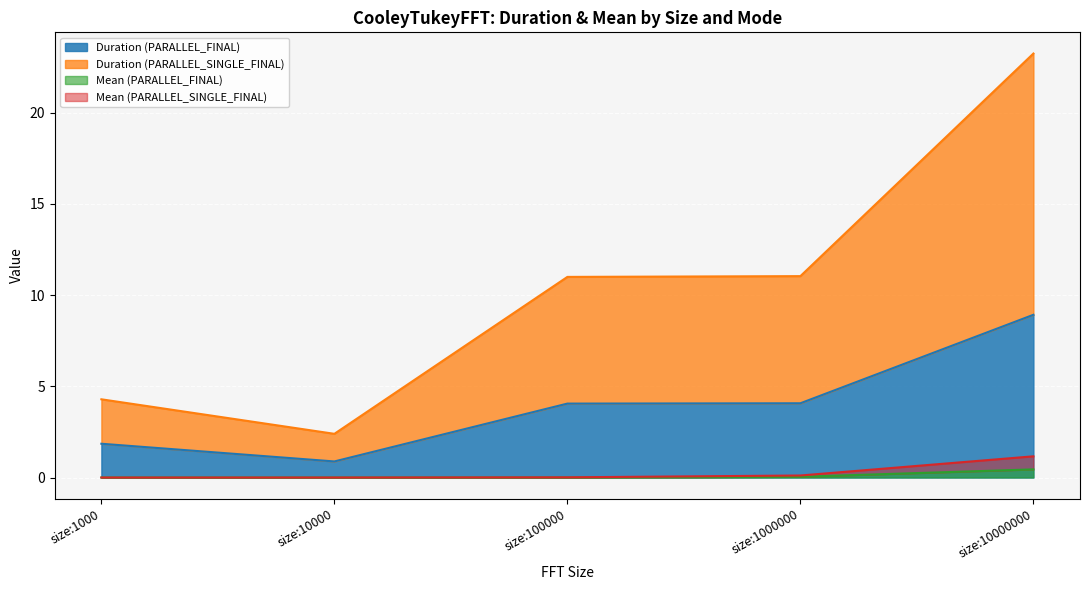

Which series has the largest range (max minus min)?

Duration (PARALLEL_SINGLE_FINAL)